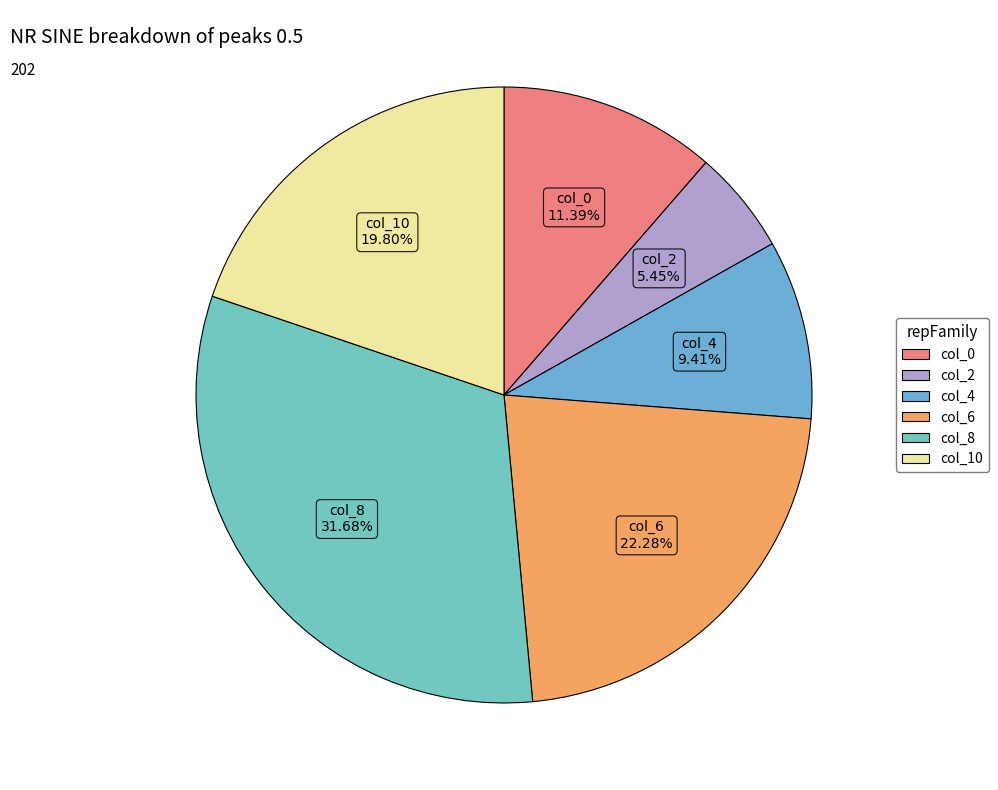

To the nearest percent, what is the difference between the largest and smallest slice percentages?

26%